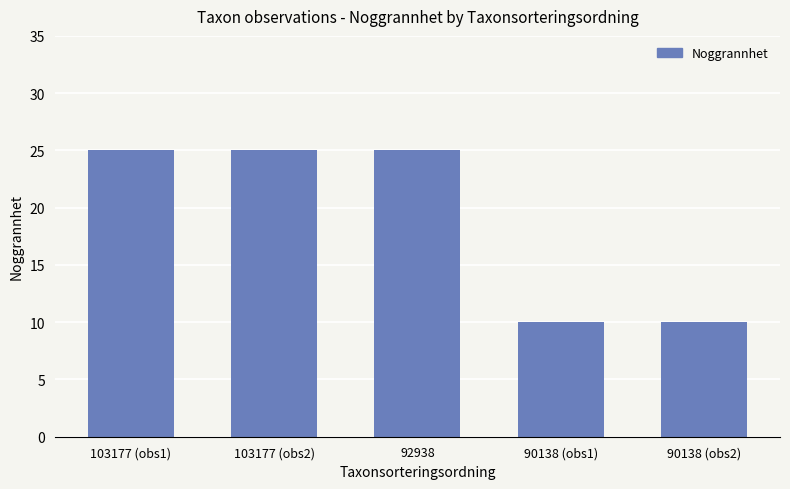

What is the average value?

19